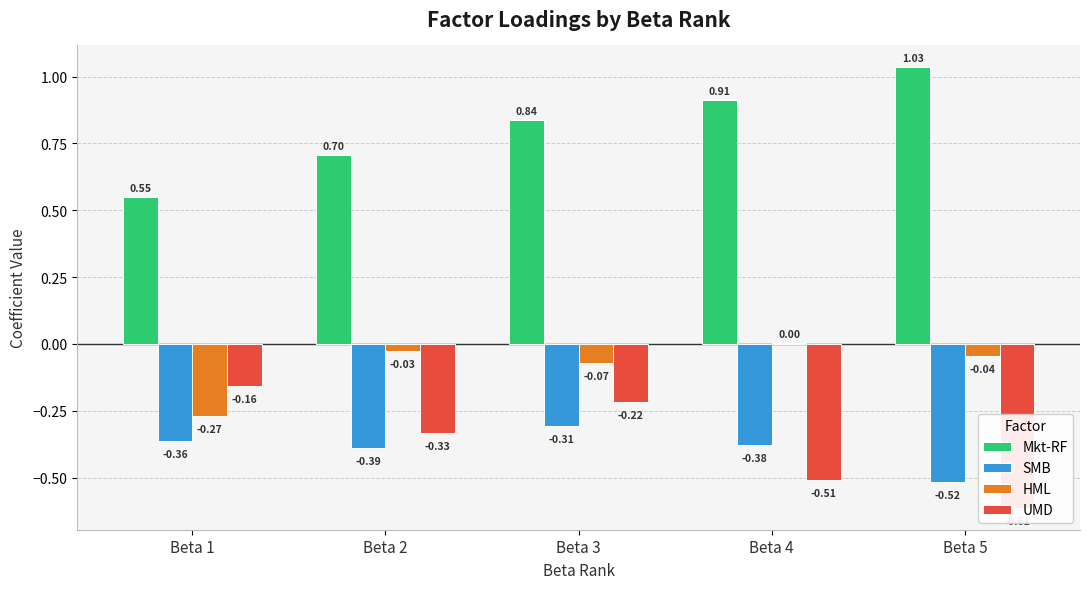

What are all the series names shown in the legend?

Mkt-RF, SMB, HML, UMD